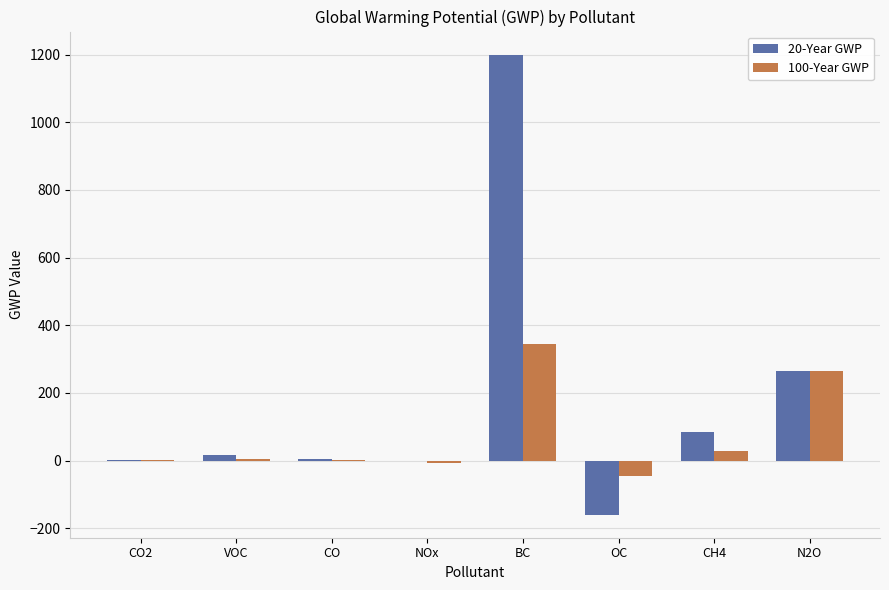

Is it true that 100-Year GWP equals 345.0 at BC?

True